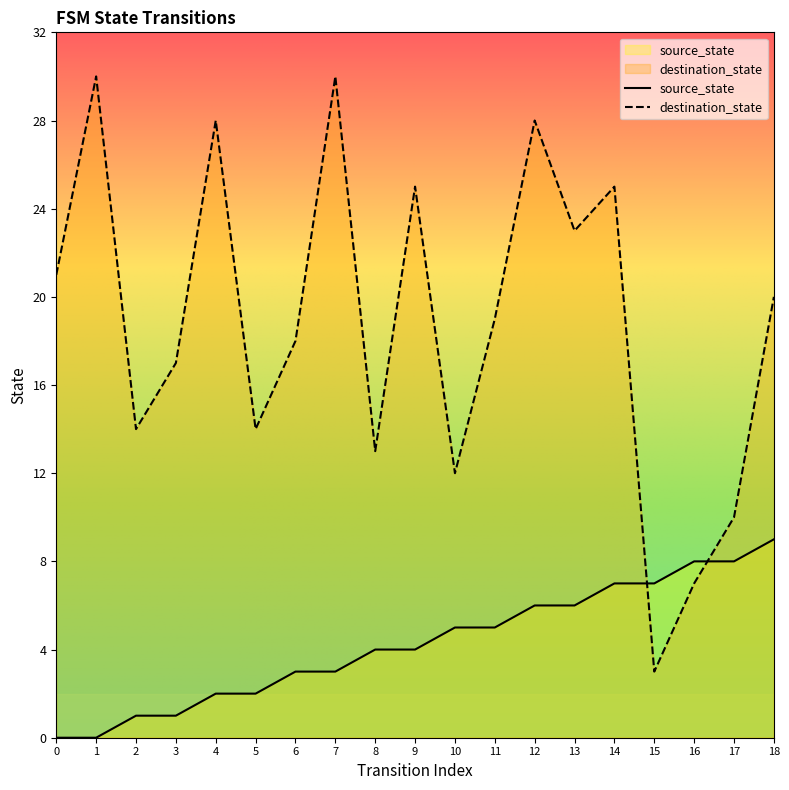

What is the lowest value of the destination_state series?

3